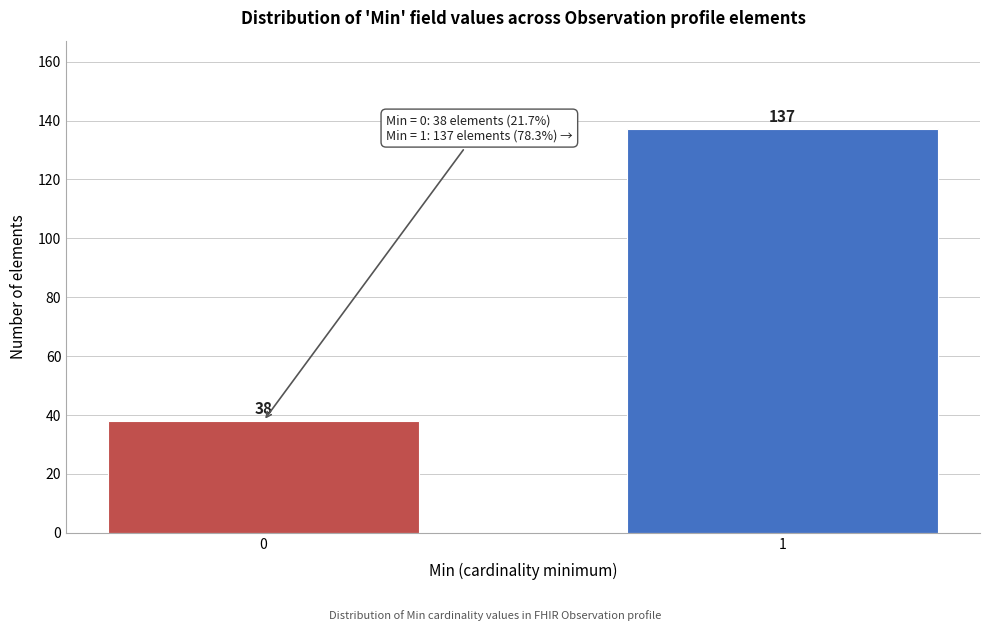

Reading left to right, list all the values displayed in this chart.

38	137